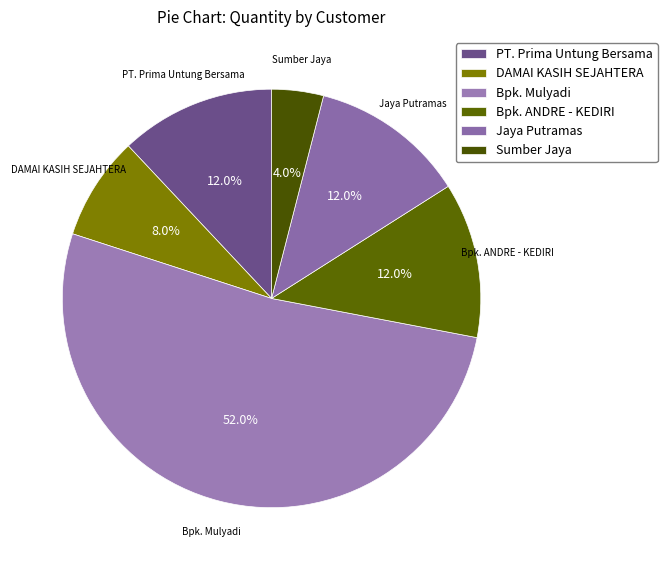

Rank the categories by value from highest to lowest.

Bpk. Mulyadi, PT. Prima Untung Bersama, Bpk. ANDRE - KEDIRI, Jaya Putramas, DAMAI KASIH SEJAHTERA, Sumber Jaya